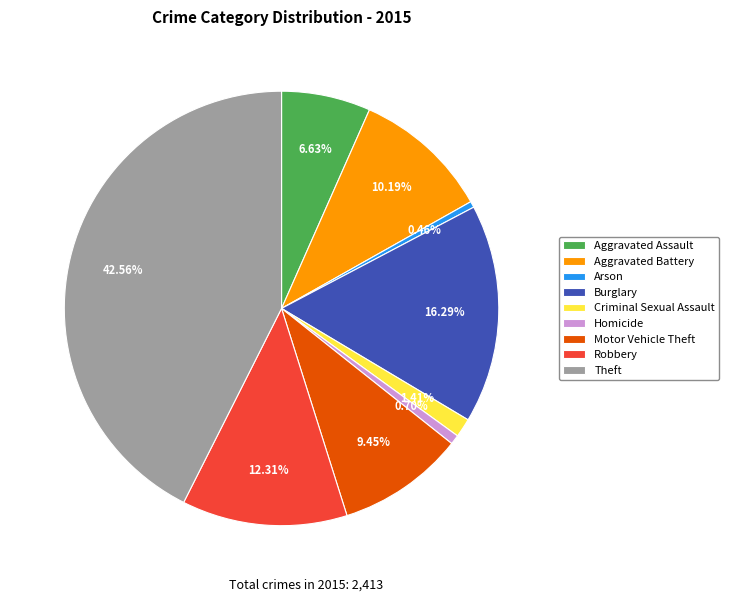

What is the total percentage of Criminal Sexual Assault and Burglary?

17.7%